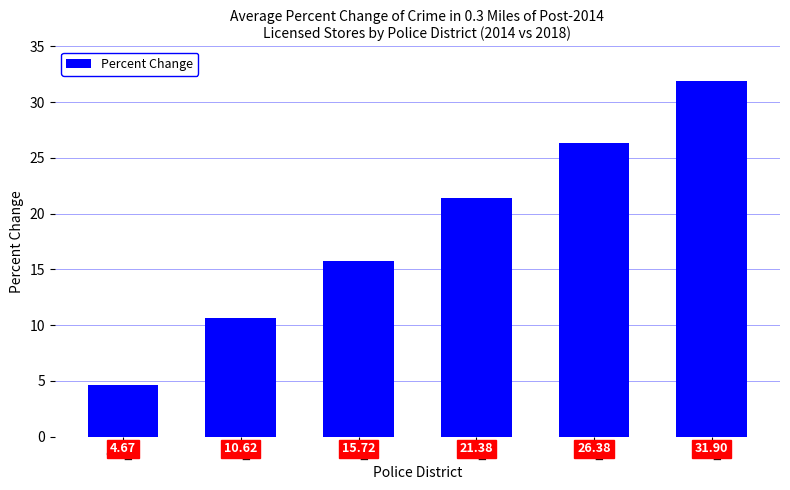

What is the value of the 3rd bar from the left?

15.7